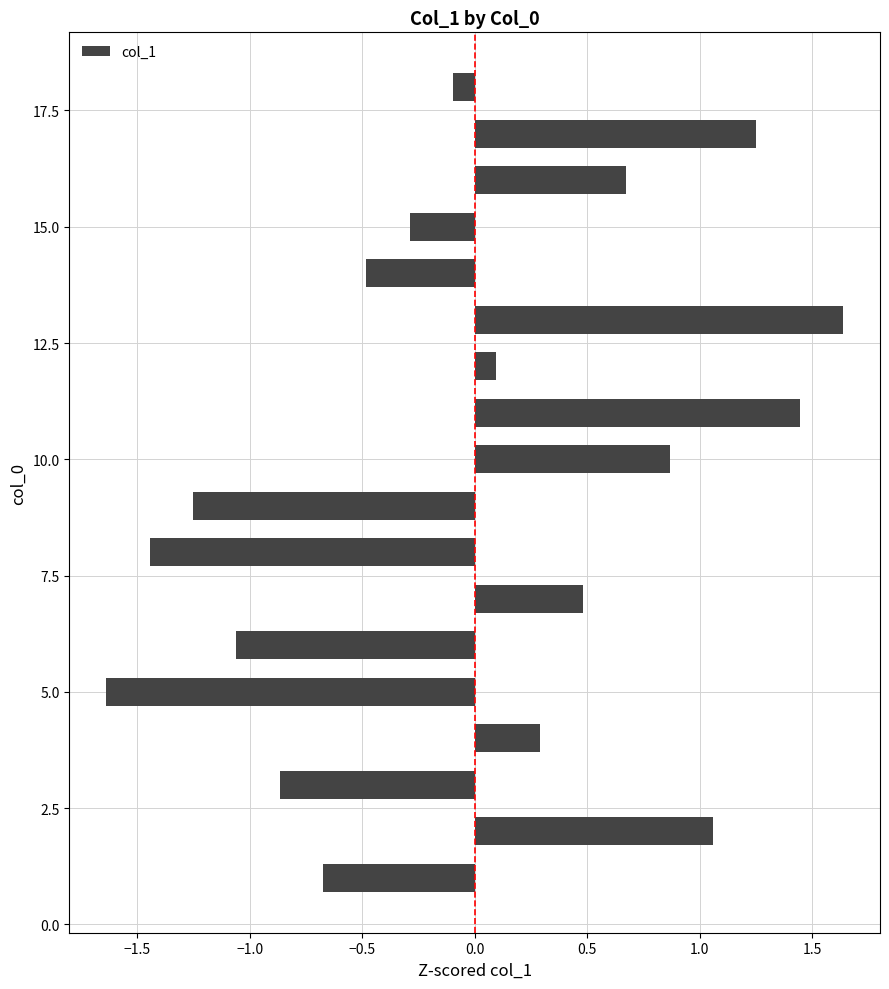

What is the difference between the second highest and minimum values?

3.1